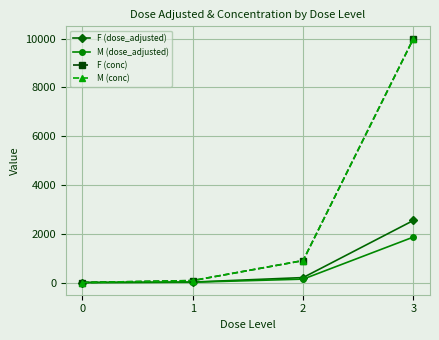

Is this an area chart (filled region under the line)?

No